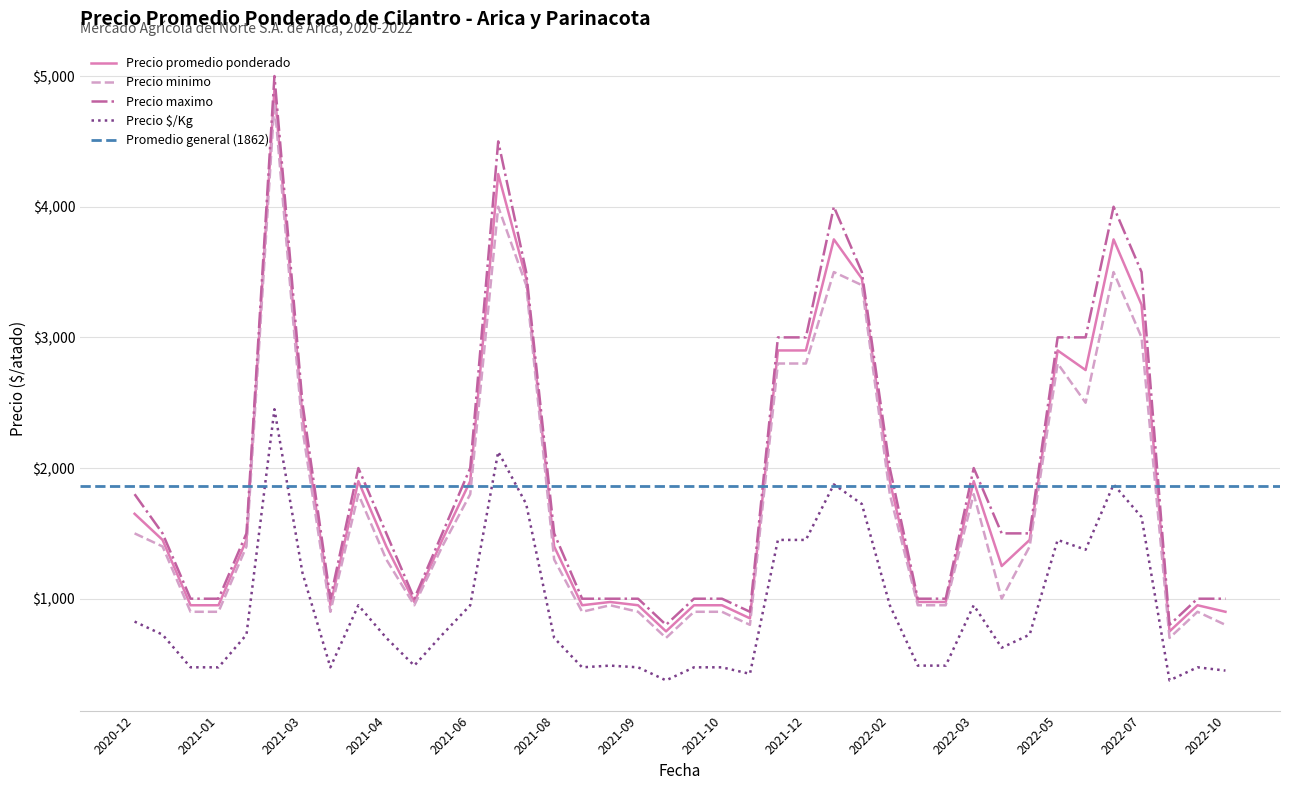

The value of Precio maximo at 2022-07 is 3500. True or false?

True